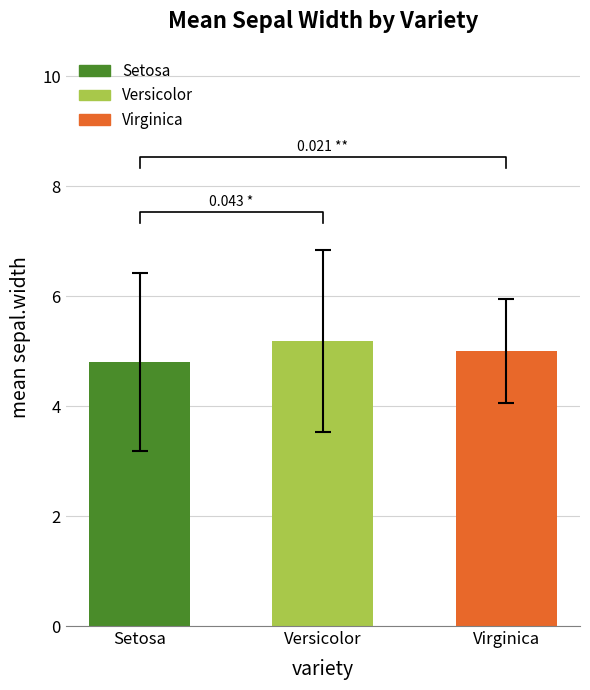

What is the label of the 2nd bar from the left?

Versicolor